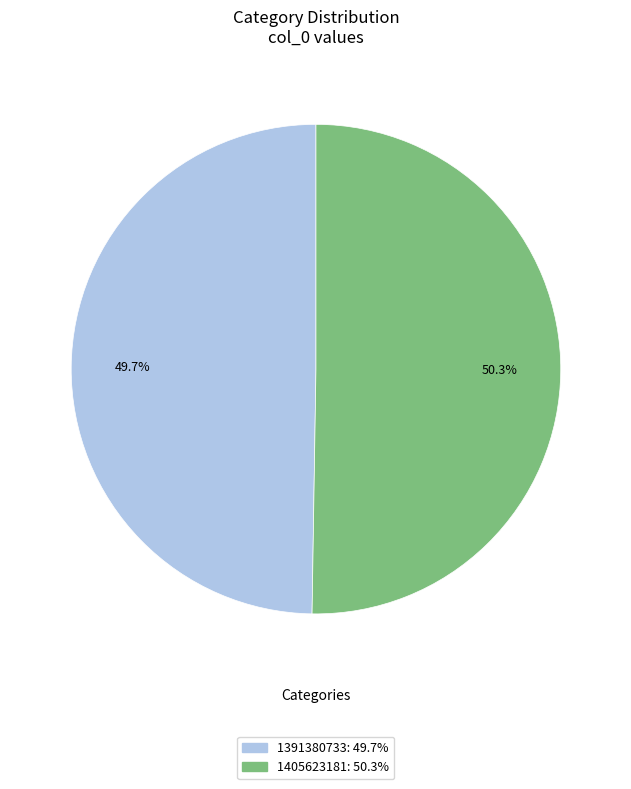

Between 1391380733: 49.7% and 1405623181: 50.3%, which is larger?

1405623181: 50.3%